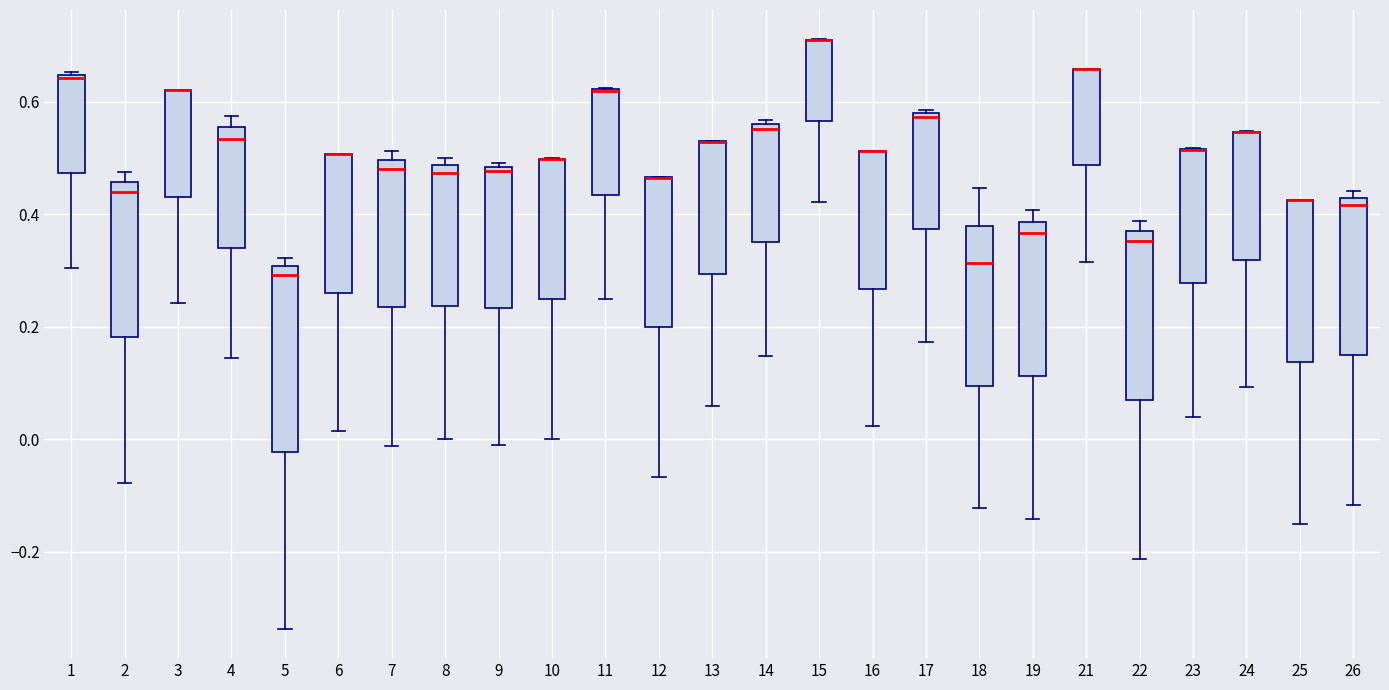

Reading left to right, read every box against the y-axis: the position of its median line, the range the box covers, and the ends of its whiskers. The values are not printed on the chart, so give them approximately, as read against the axis.

1: median 0.64, box 0.48 to 0.64, whiskers 0.30 to 0.66
2: median 0.44, box 0.18 to 0.46, whiskers -0.08 to 0.48
3: median 0.62 (drawn on the box's upper edge), box 0.44 to 0.62, whiskers 0.24 to 0.62
4: median 0.54, box 0.34 to 0.56, whiskers 0.14 to 0.58
5: median 0.30 (just below the box's upper edge), box -0.02 to 0.30, whiskers -0.34 to 0.32
6: median 0.50 (drawn on the box's upper edge), box 0.26 to 0.50, whiskers 0.02 to 0.50
7: median 0.48, box 0.24 to 0.50, whiskers -0.02 to 0.52
8: median 0.48 (just below the box's upper edge), box 0.24 to 0.48, whiskers 0.00 to 0.50
9: median 0.48 (just below the box's upper edge), box 0.24 to 0.48, whiskers -0.02 to 0.50
10: median 0.50 (drawn on the box's upper edge), box 0.24 to 0.50, whiskers 0.00 to 0.50
11: median 0.62 (drawn on the box's upper edge), box 0.44 to 0.62, whiskers 0.26 to 0.62
12: median 0.46 (drawn on the box's upper edge), box 0.20 to 0.46, whiskers -0.06 to 0.46
13: median 0.52 (drawn on the box's upper edge), box 0.30 to 0.52, whiskers 0.06 to 0.54
14: median 0.56 (just below the box's upper edge), box 0.34 to 0.56, whiskers 0.14 to 0.56 (just above the box's upper edge)
15: median 0.72 (drawn on the box's upper edge), box 0.56 to 0.72, whiskers 0.42 to 0.72
16: median 0.52 (drawn on the box's upper edge), box 0.26 to 0.52, whiskers 0.02 to 0.52
17: median 0.58 (just below the box's upper edge), box 0.38 to 0.58, whiskers 0.18 to 0.58 (just above the box's upper edge)
18: median 0.32, box 0.10 to 0.38, whiskers -0.12 to 0.44
19: median 0.36, box 0.12 to 0.38, whiskers -0.14 to 0.40
21: median 0.66 (drawn on the box's upper edge), box 0.48 to 0.66, whiskers 0.32 to 0.66
22: median 0.36, box 0.06 to 0.38, whiskers -0.22 to 0.38 (just above the box's upper edge)
23: median 0.52 (drawn on the box's upper edge), box 0.28 to 0.52, whiskers 0.04 to 0.52
24: median 0.54 (drawn on the box's upper edge), box 0.32 to 0.54, whiskers 0.10 to 0.54
25: median 0.42 (drawn on the box's upper edge), box 0.14 to 0.42, whiskers -0.16 to 0.42
26: median 0.42 (just below the box's upper edge), box 0.14 to 0.42, whiskers -0.12 to 0.44